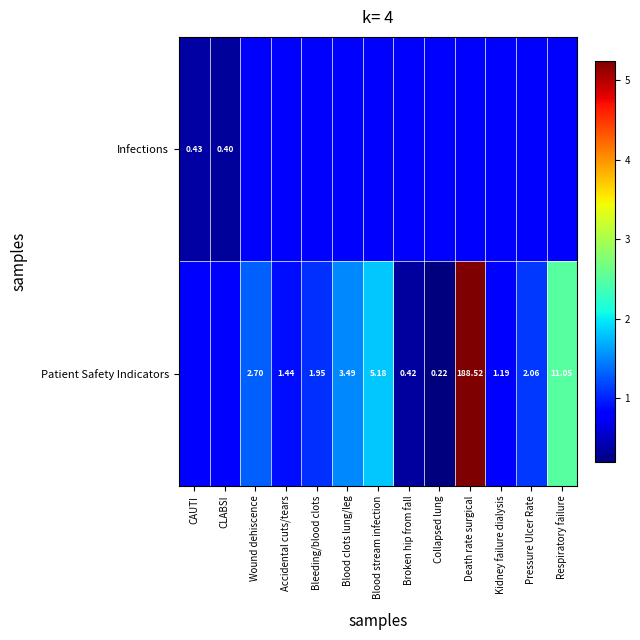

The value of Patient Safety Indicators at Blood stream infection is 1.8. True or false?

True